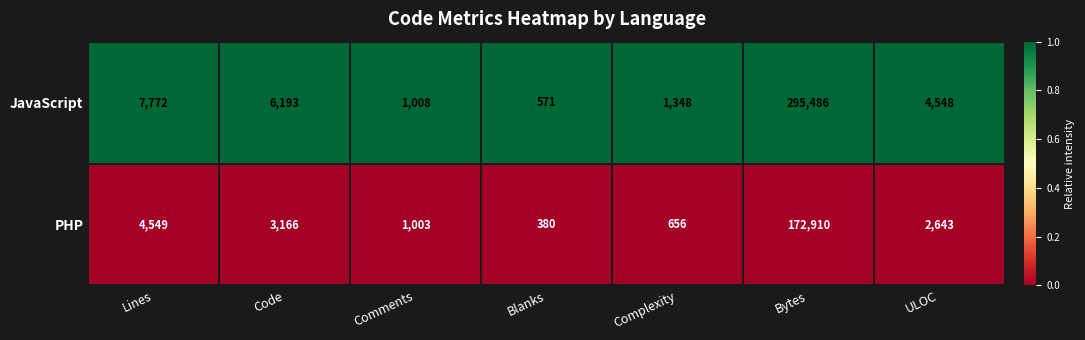

Reading right to left, list all the values displayed in this chart.

JavaScript: ULOC=4548	Bytes=295486	Complexity=1348	Blanks=571	Comments=1008	Code=6193	Lines=7772
PHP: ULOC=2643	Bytes=172910	Complexity=656	Blanks=380	Comments=1003	Code=3166	Lines=4549